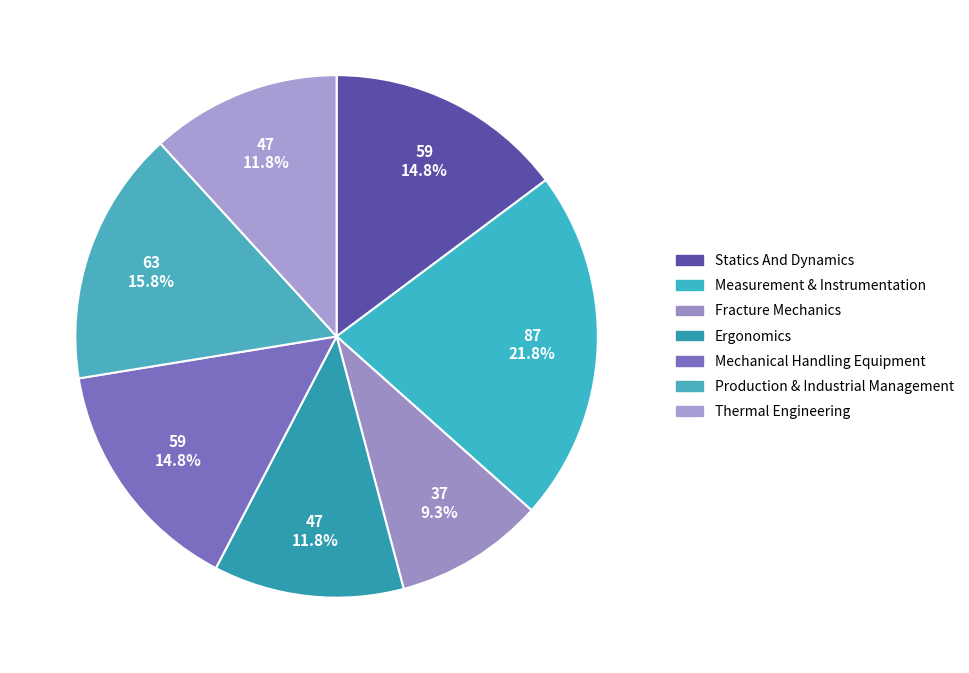

How many segments does this pie chart have?

7